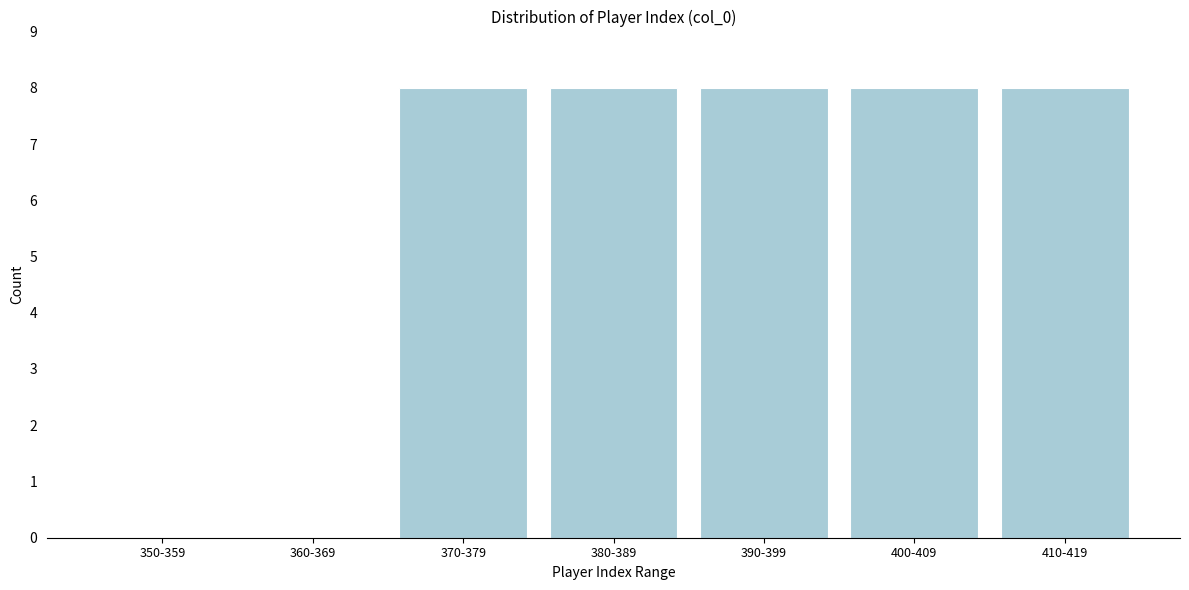

Reading left to right, what are all the values shown in this chart?

350-359=0	360-369=0	370-379=8	380-389=8	390-399=8	400-409=8	410-419=8